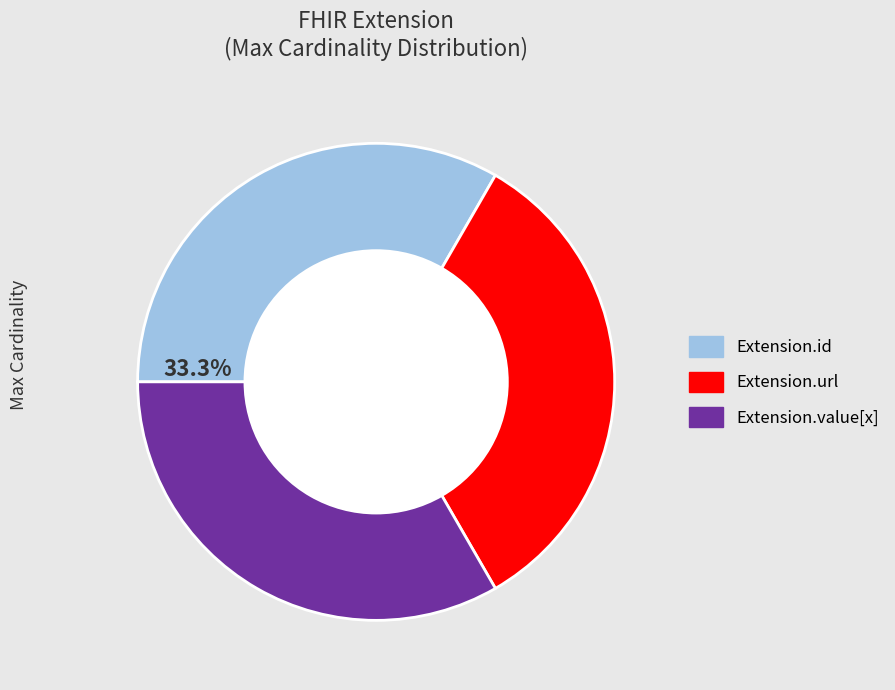

Does any single category account for the majority?

No